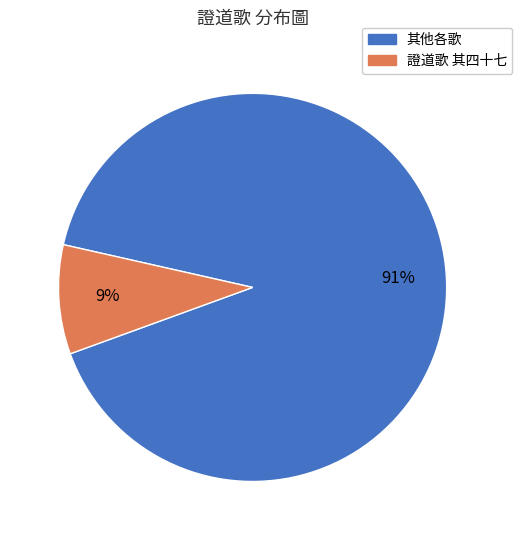

To the nearest percent, what is the average slice percentage?

50%